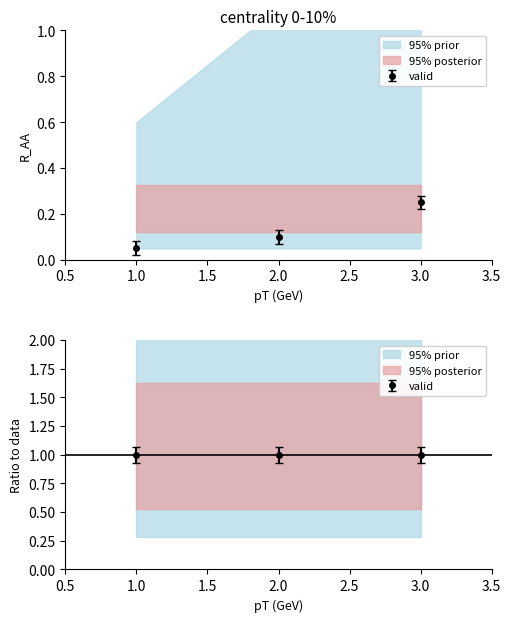

Between 3.0 and 1.0, which is larger?

3.0